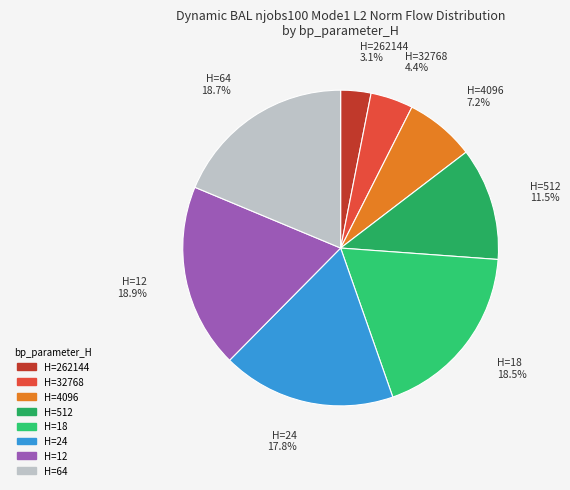

Count the number of slices in the pie.

8